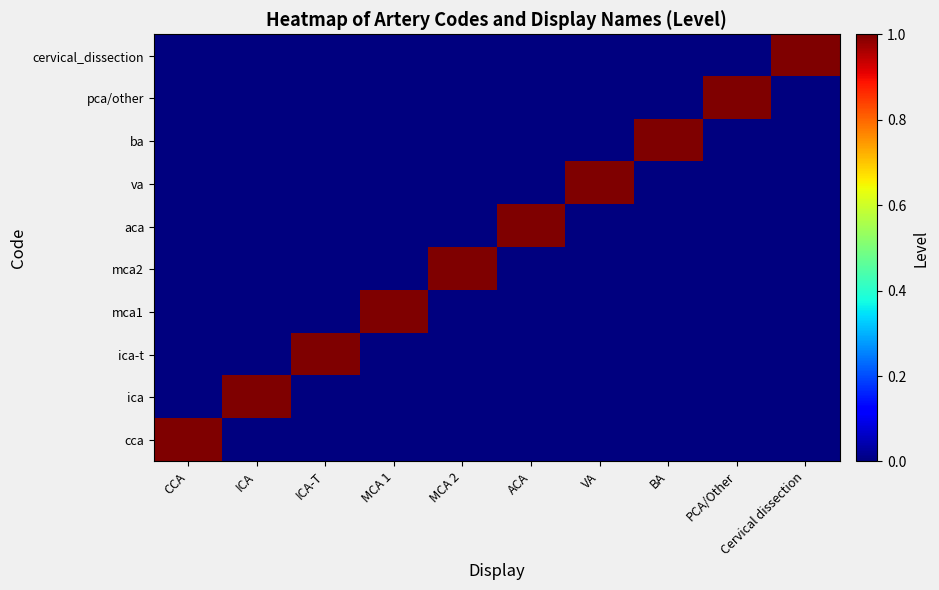

Count the number of categories in the chart.

10